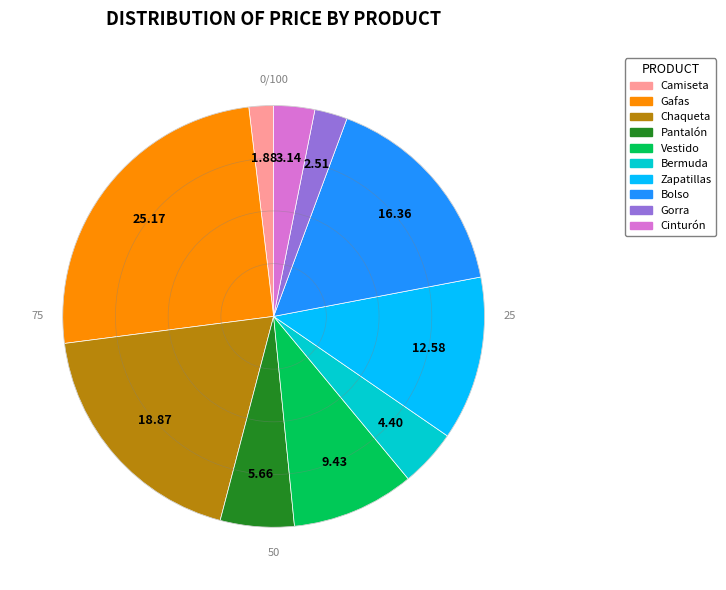

Does any single category account for the majority?

No